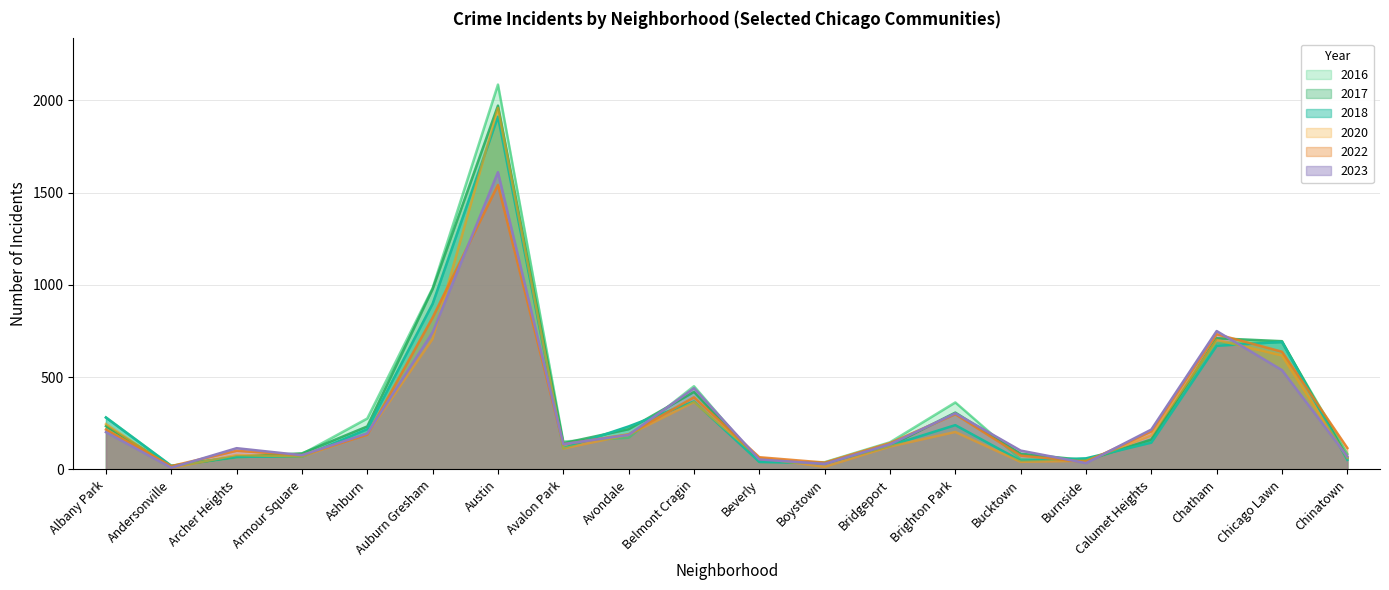

What position from the right is Auburn Gresham?

15